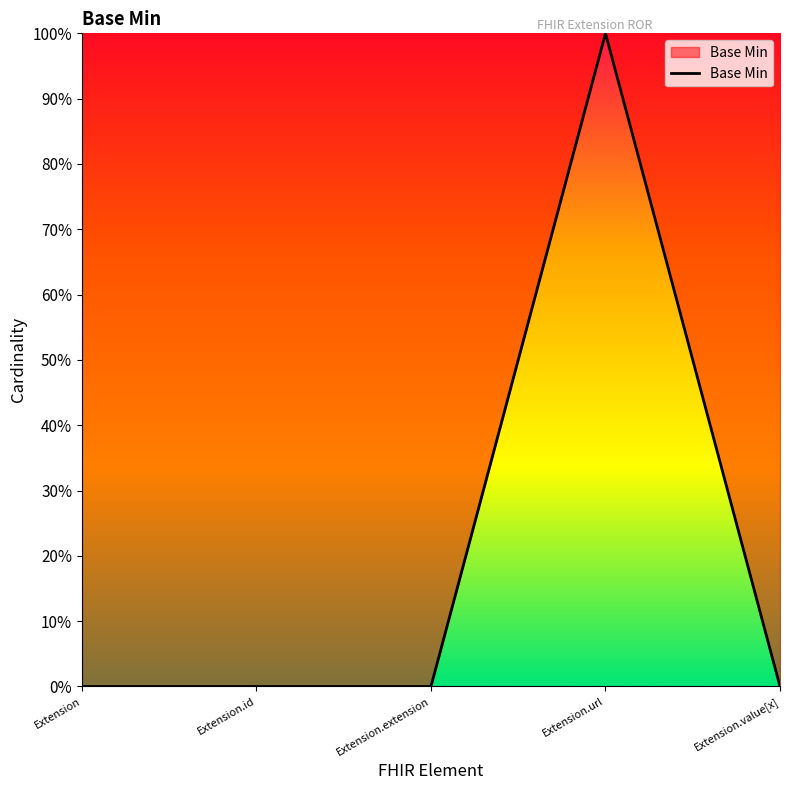

Does the chart have visible grid lines?

No